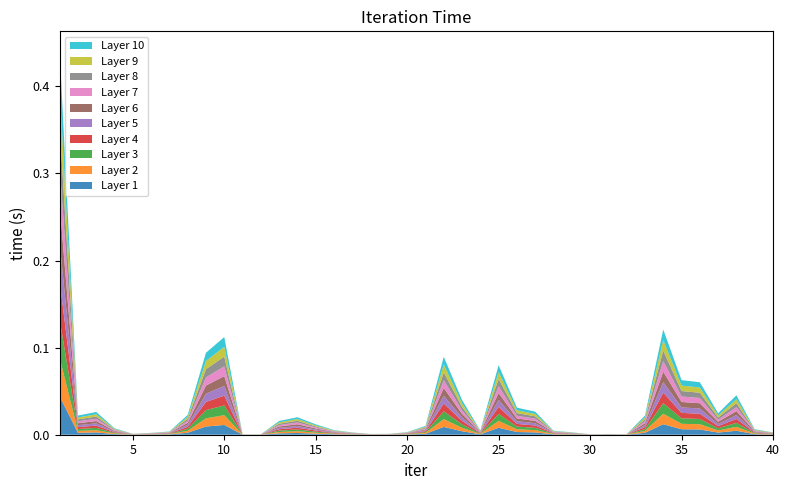

Reading left to right, what are all the values shown in this chart?

1=0.4	2=0.0	3=0.0	4=0.0	5=0.0	6=0.0	7=0.0	8=0.0	9=0.1	10=0.1	11=0.0	12=0.0	13=0.0	14=0.0	15=0.0	16=0.0	17=0.0	18=0.0	19=0.0	20=0.0	21=0.0	22=0.1	23=0.0	24=0.0	25=0.1	26=0.0	27=0.0	28=0.0	29=0.0	30=0.0	31=0.0	32=0.0	33=0.0	34=0.1	35=0.1	36=0.1	37=0.0	38=0.0	39=0.0	40=0.0